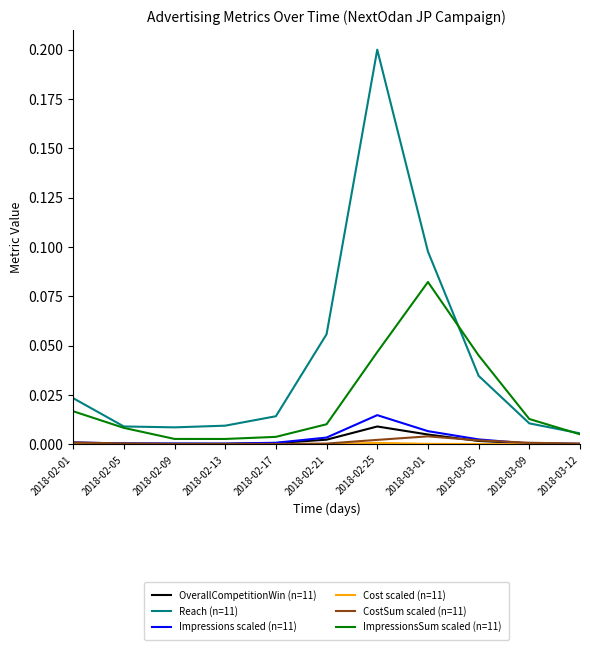

True or false: Reach (n=11) and CostSum scaled (n=11) intersect in this chart.

False